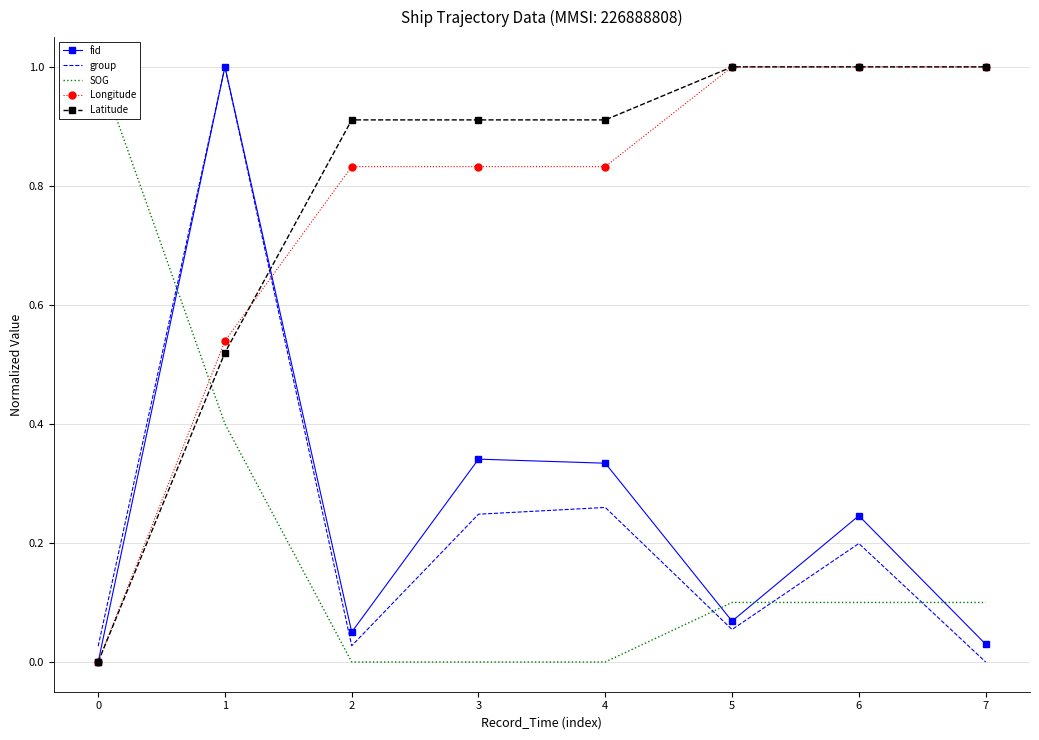

How many positive values does the Latitude series have?

7